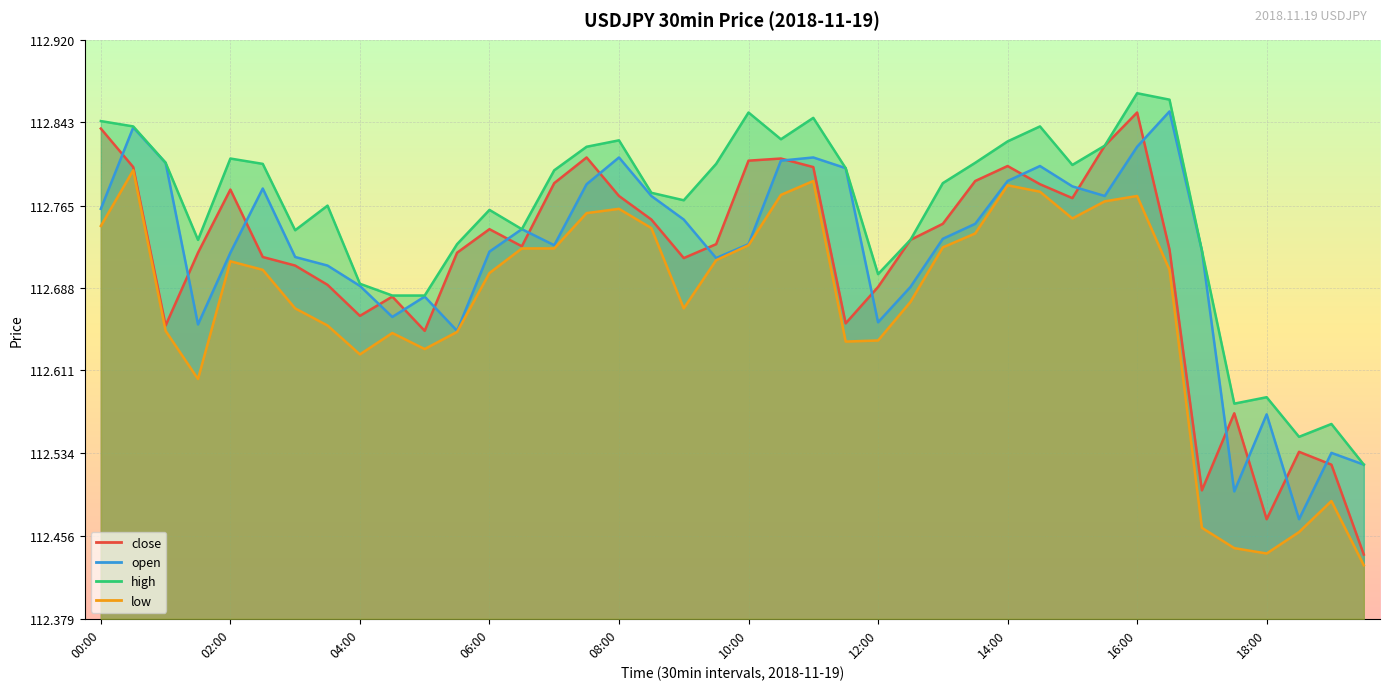

What is the difference between the highest and lowest values at 00:00?

0.1